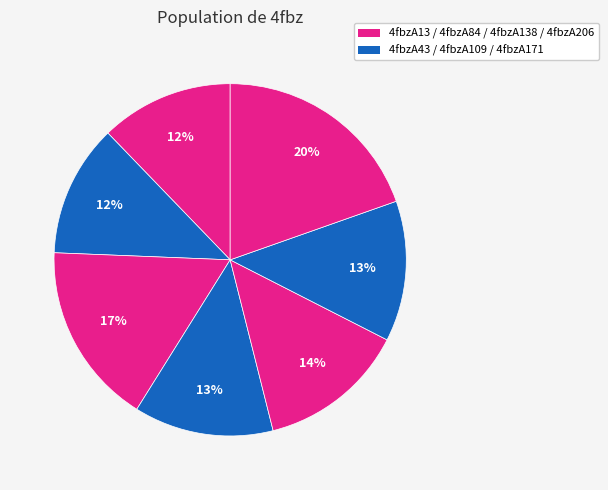

Rank the categories by value from lowest to highest.

4fbzA43, 4fbzA13, 4fbzA109, 4fbzA171, 4fbzA138, 4fbzA84, 4fbzA206